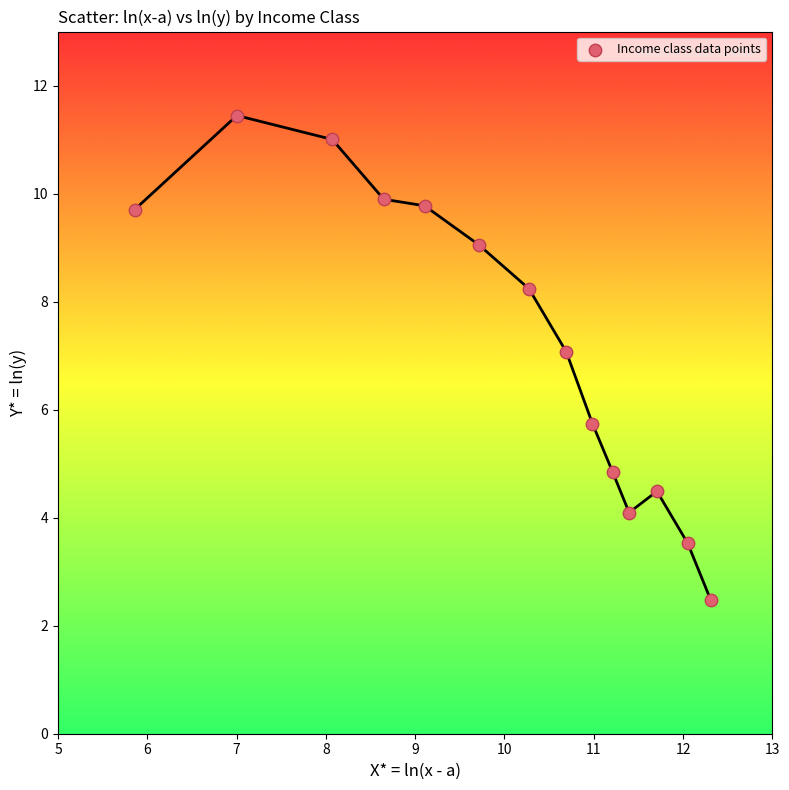

What Y value in the scatter plot is closest to 6?

5.7